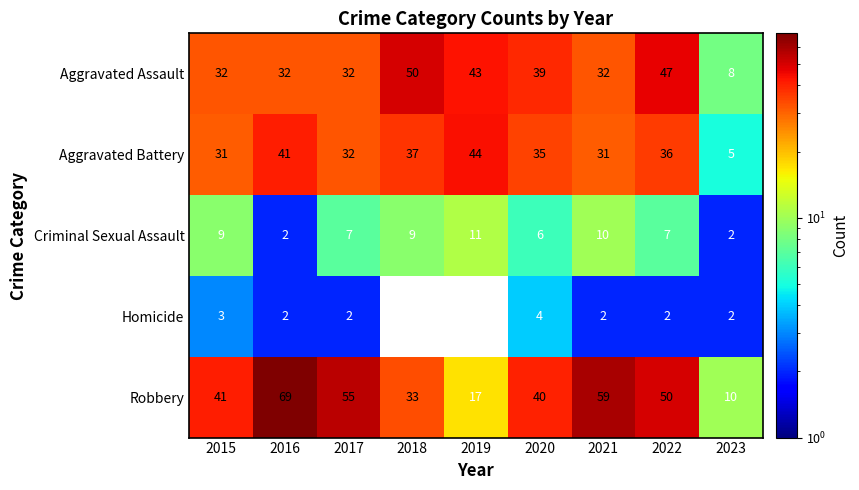

How many Homicide values are between 2 and 3?

6